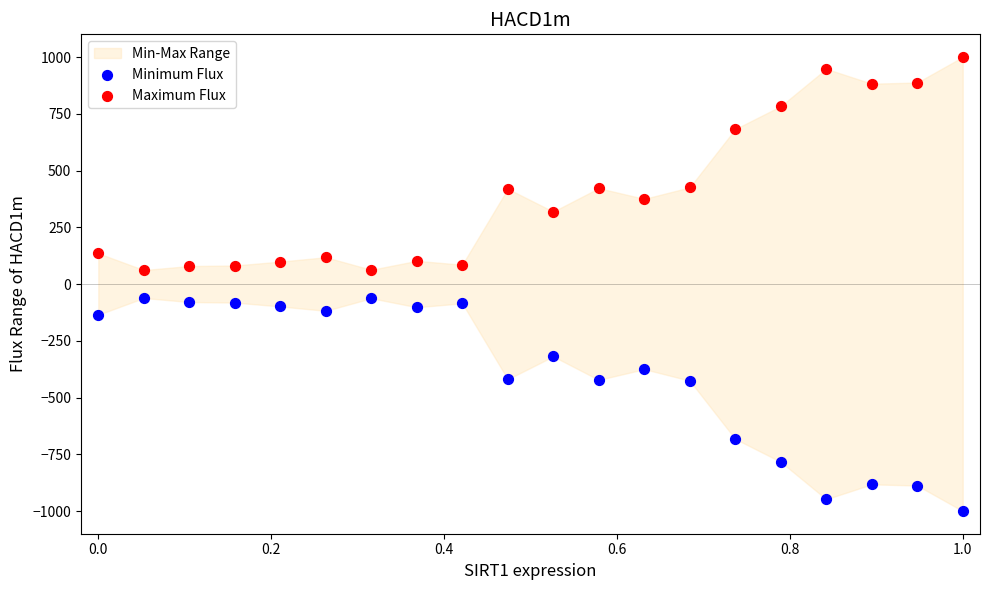

Which series reaches the minimum Y coordinate?

Minimum Flux